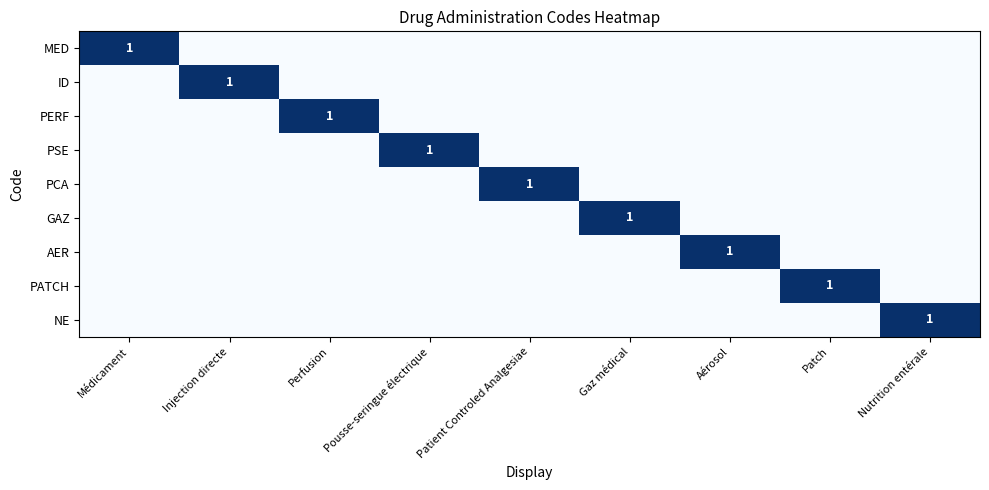

What is the spread (max minus min) of values at Patient Controled Analgesiae?

1